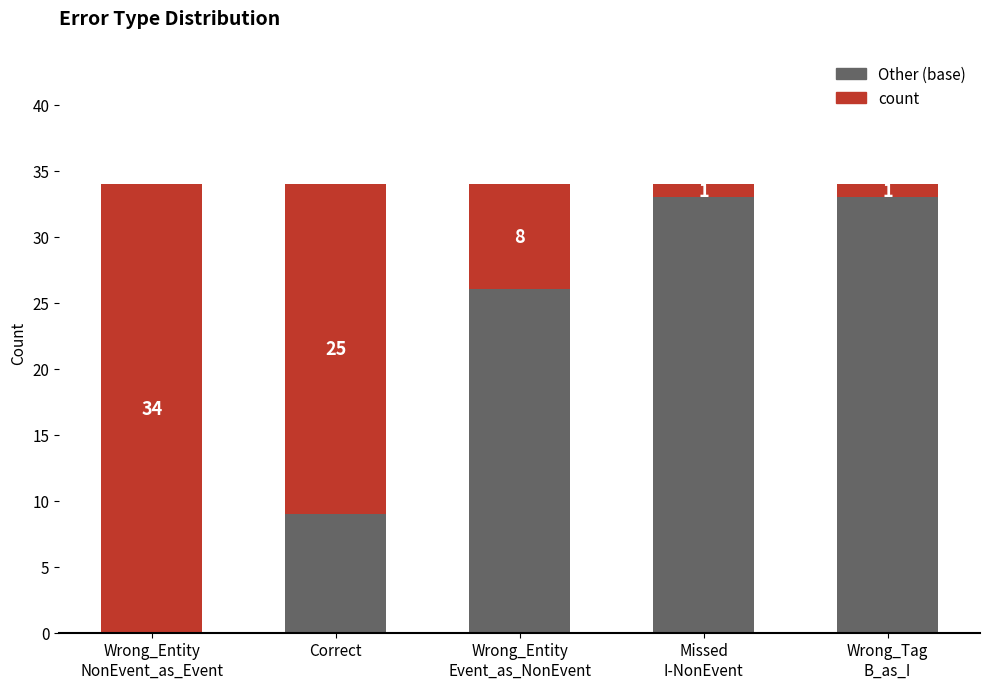

How many series are shown in this chart?

2